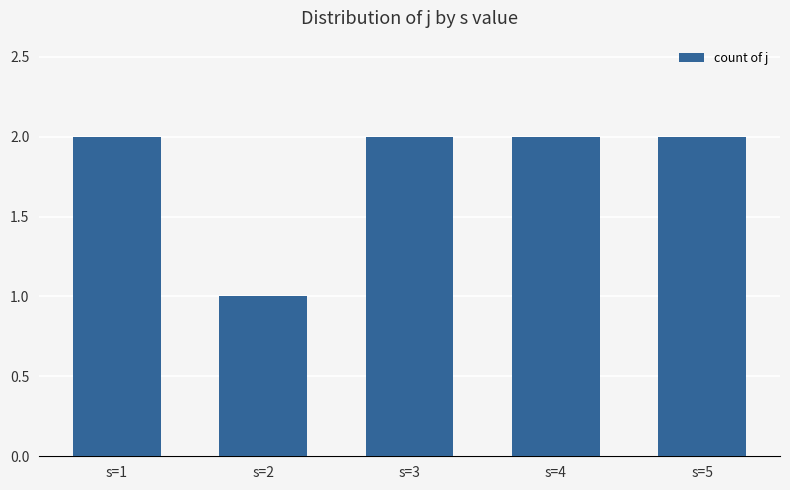

What is the change in value from s=2 to s=5?

+1